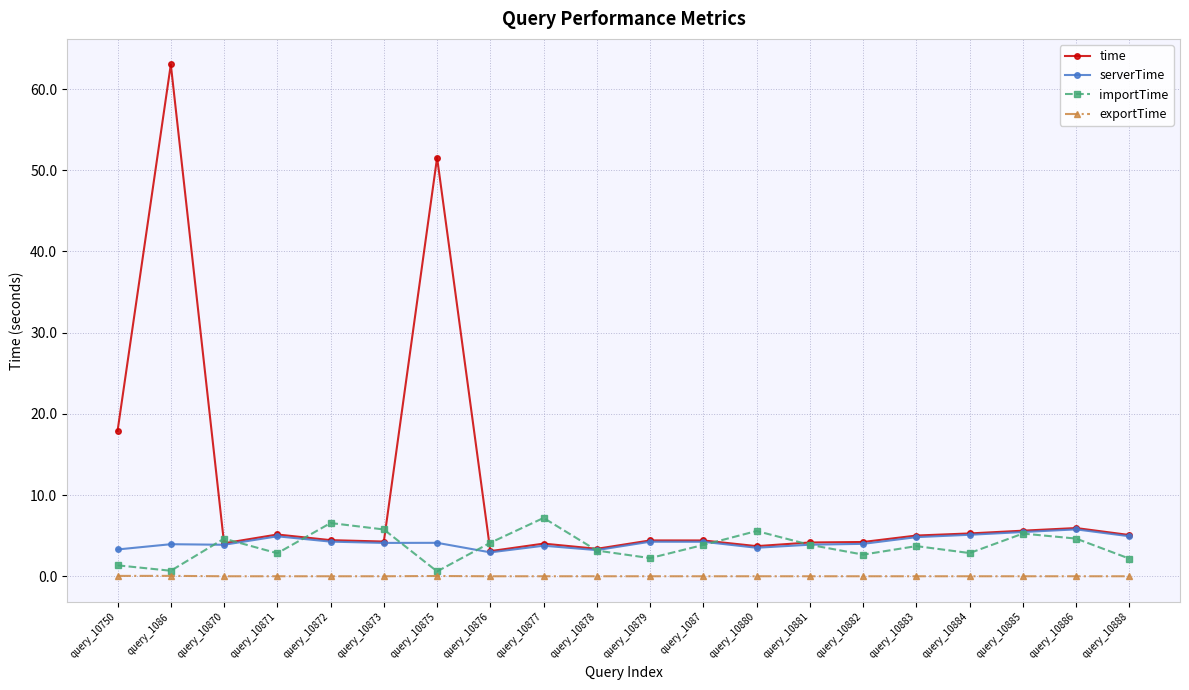

At how many categories does at least one series exceed 2?

20